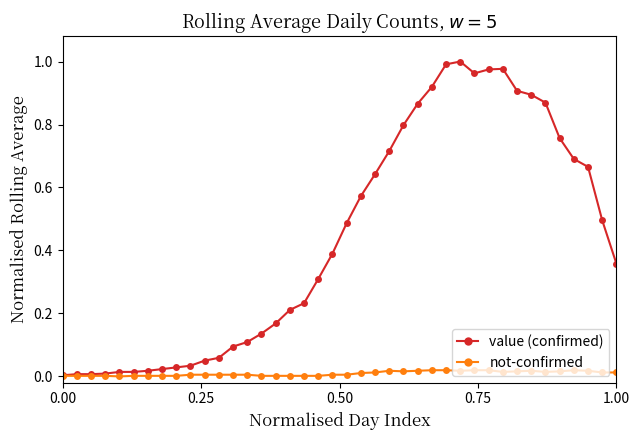

Which series has the largest range (max minus min)?

value (confirmed)